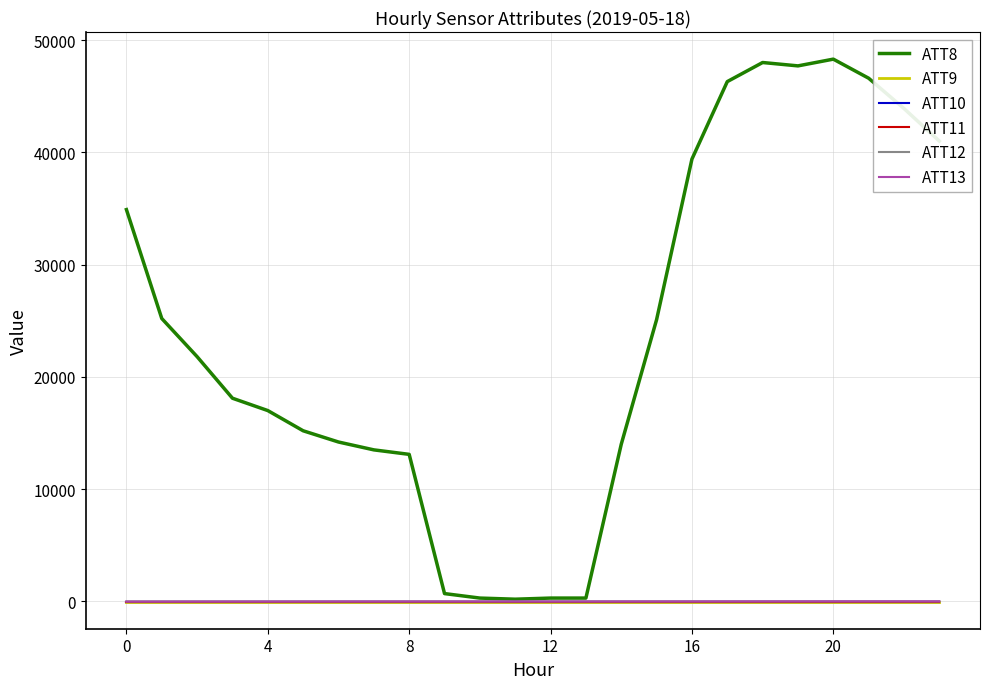

What is the value of the ATT8 point at the 22nd from the left?

46600.0